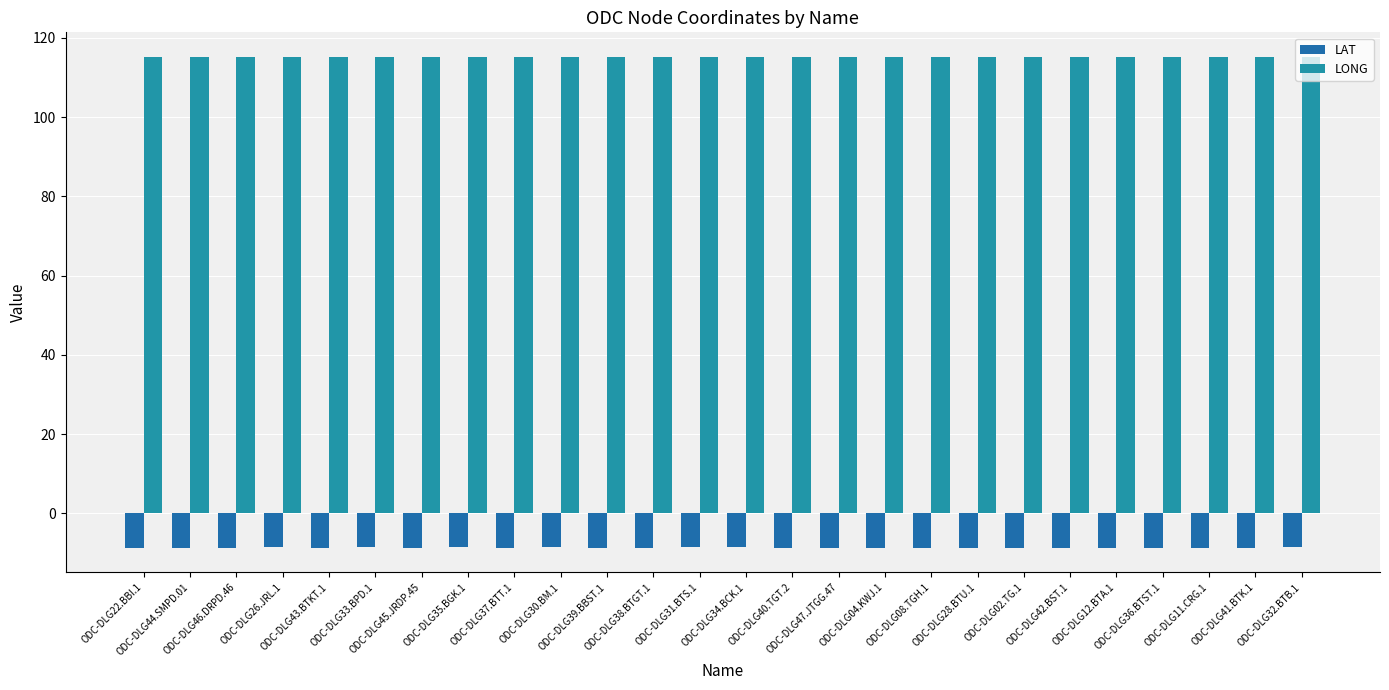

What value does the LONG series have at ODC-DLG42.BST.1?

115.2